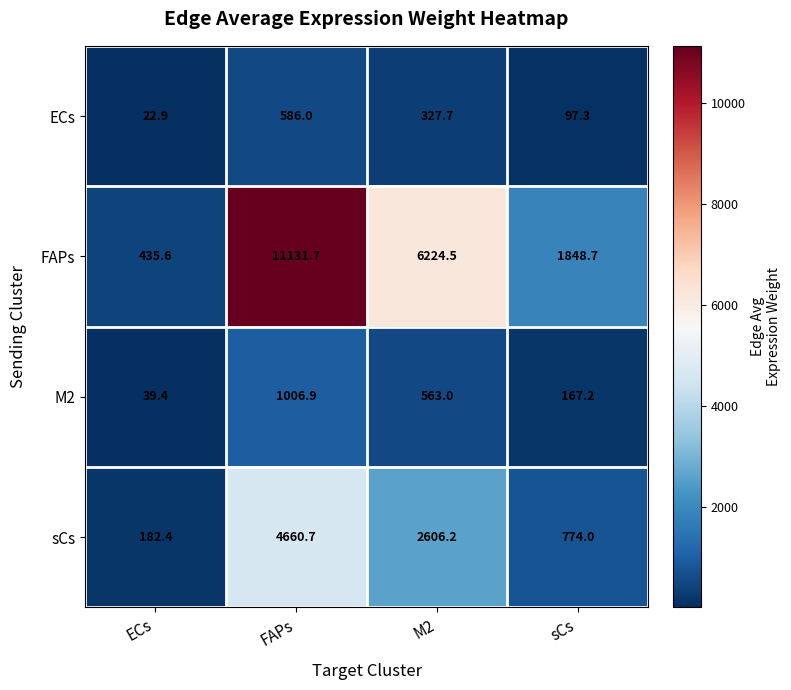

Which series has the largest total across all categories?

FAPs